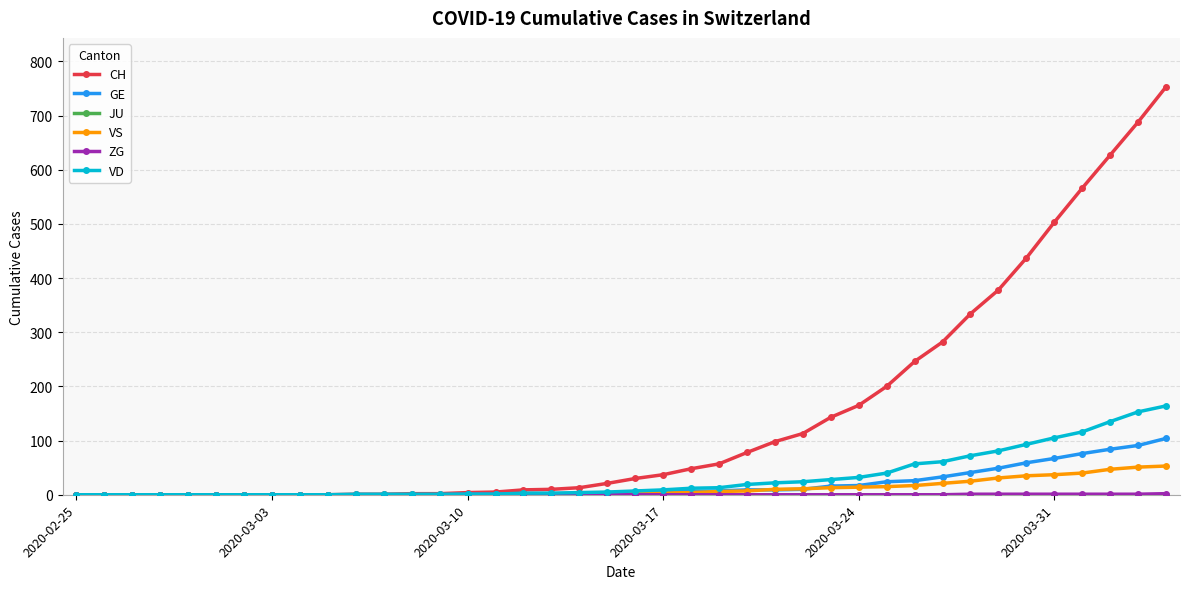

What is the greatest value displayed?

753